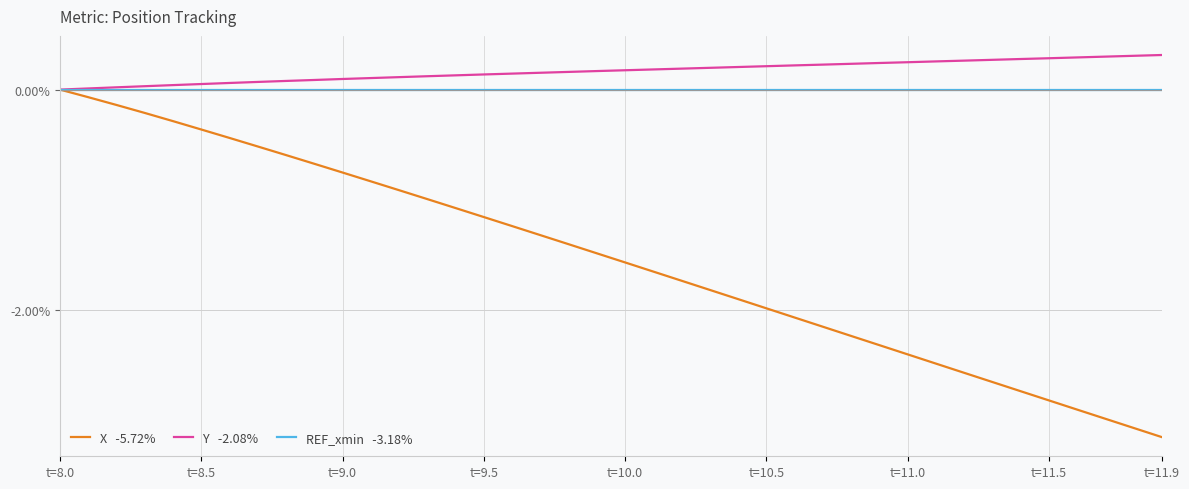

Which label corresponds to the smallest value in the chart?

t=11.9